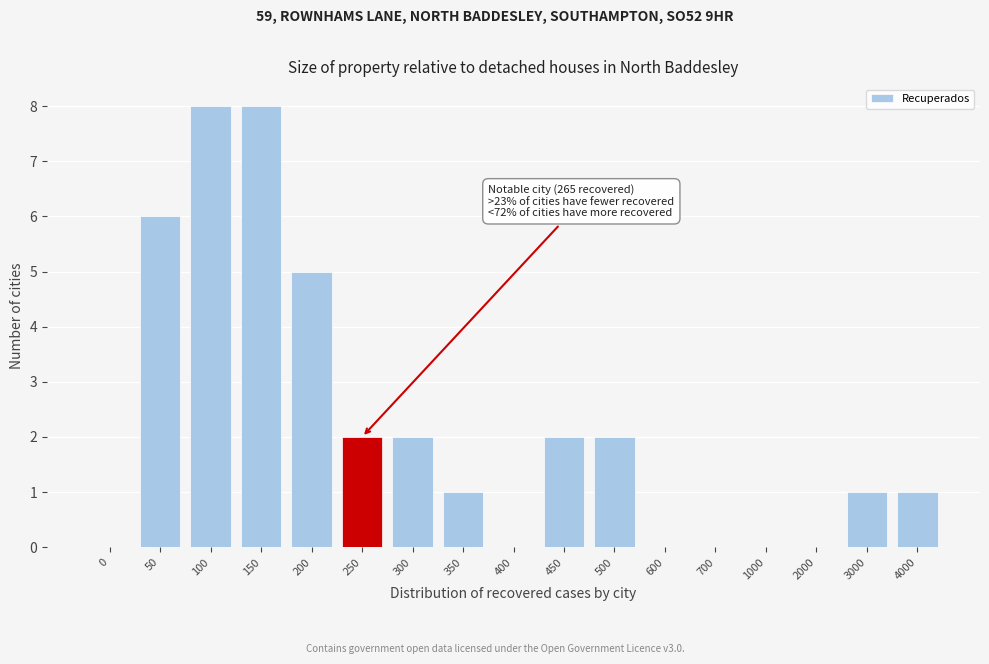

Reading left to right, extract all data points from this chart.

0=0	50=6	100=8	150=8	200=5	250=2	300=2	350=1	400=0	450=2	500=2	600=0	700=0	1000=0	2000=0	3000=1	4000=1